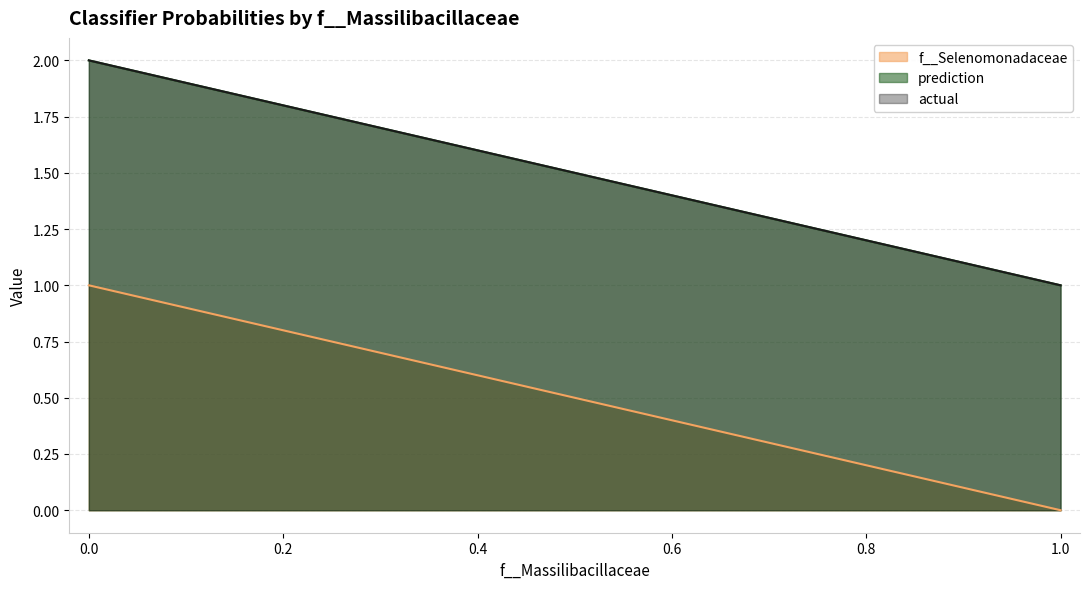

How many values in the actual series are below 2?

8